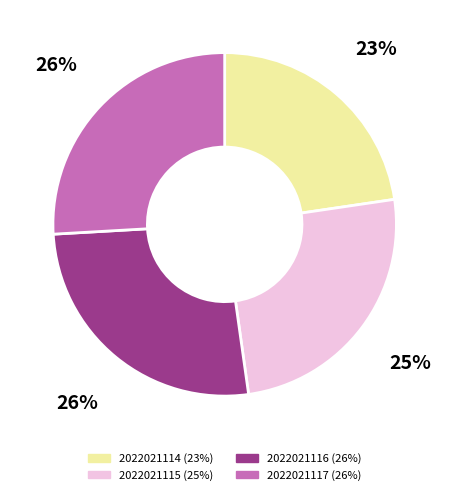

What is the smallest slice in the pie chart?

2022021114